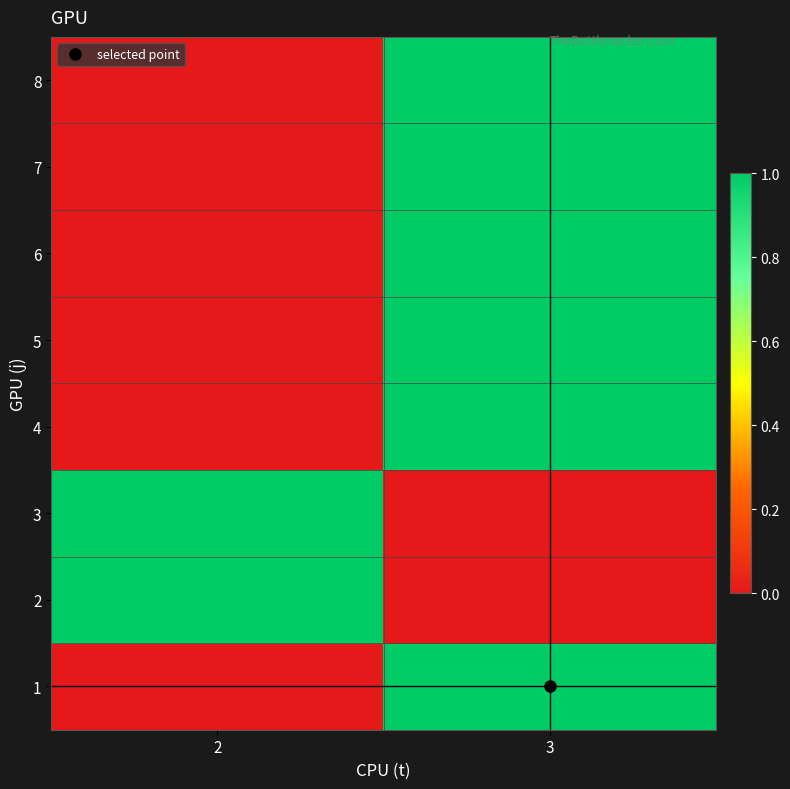

How many data points does each series have?

2